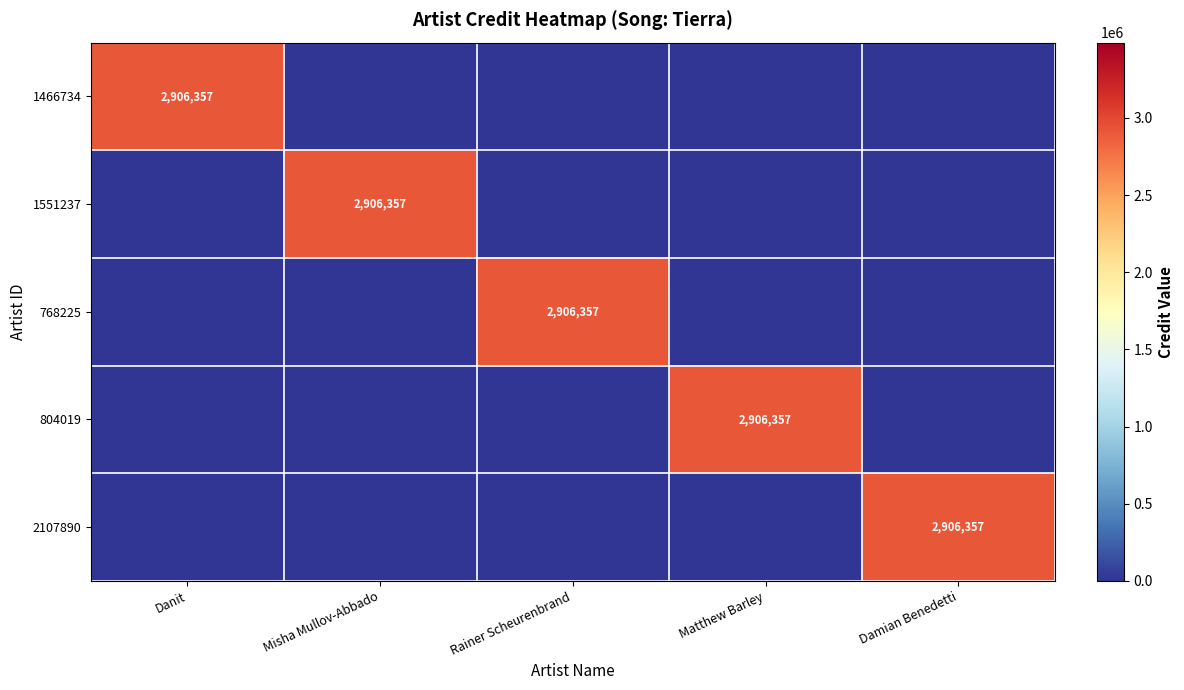

At how many categories does at least one series exceed 783977?

5